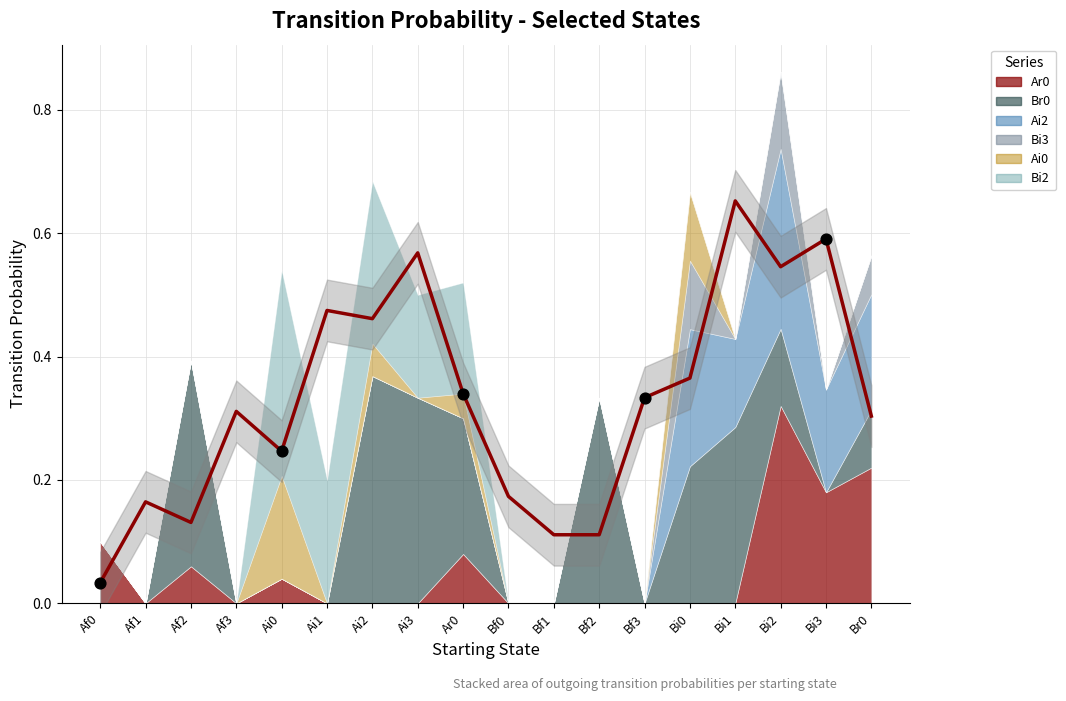

What are all the series names shown in the legend?

Ar0, Br0, Ai2, Bi3, Ai0, Bi2